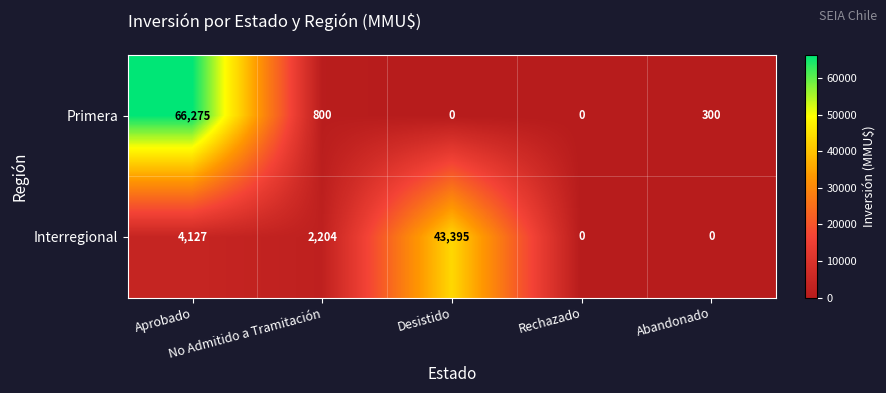

At which category does the chart reach its peak across all series?

Aprobado